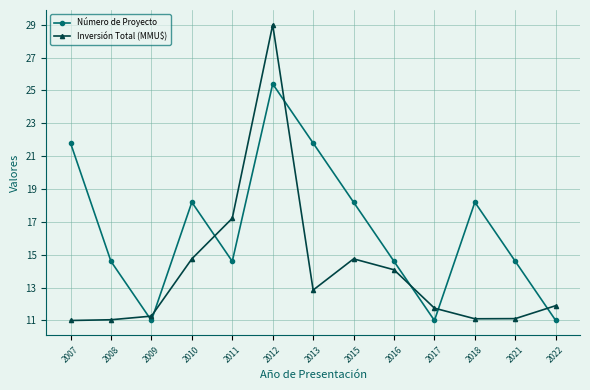

True or false: Número de Proyecto has more than 2 interior local peaks.

True